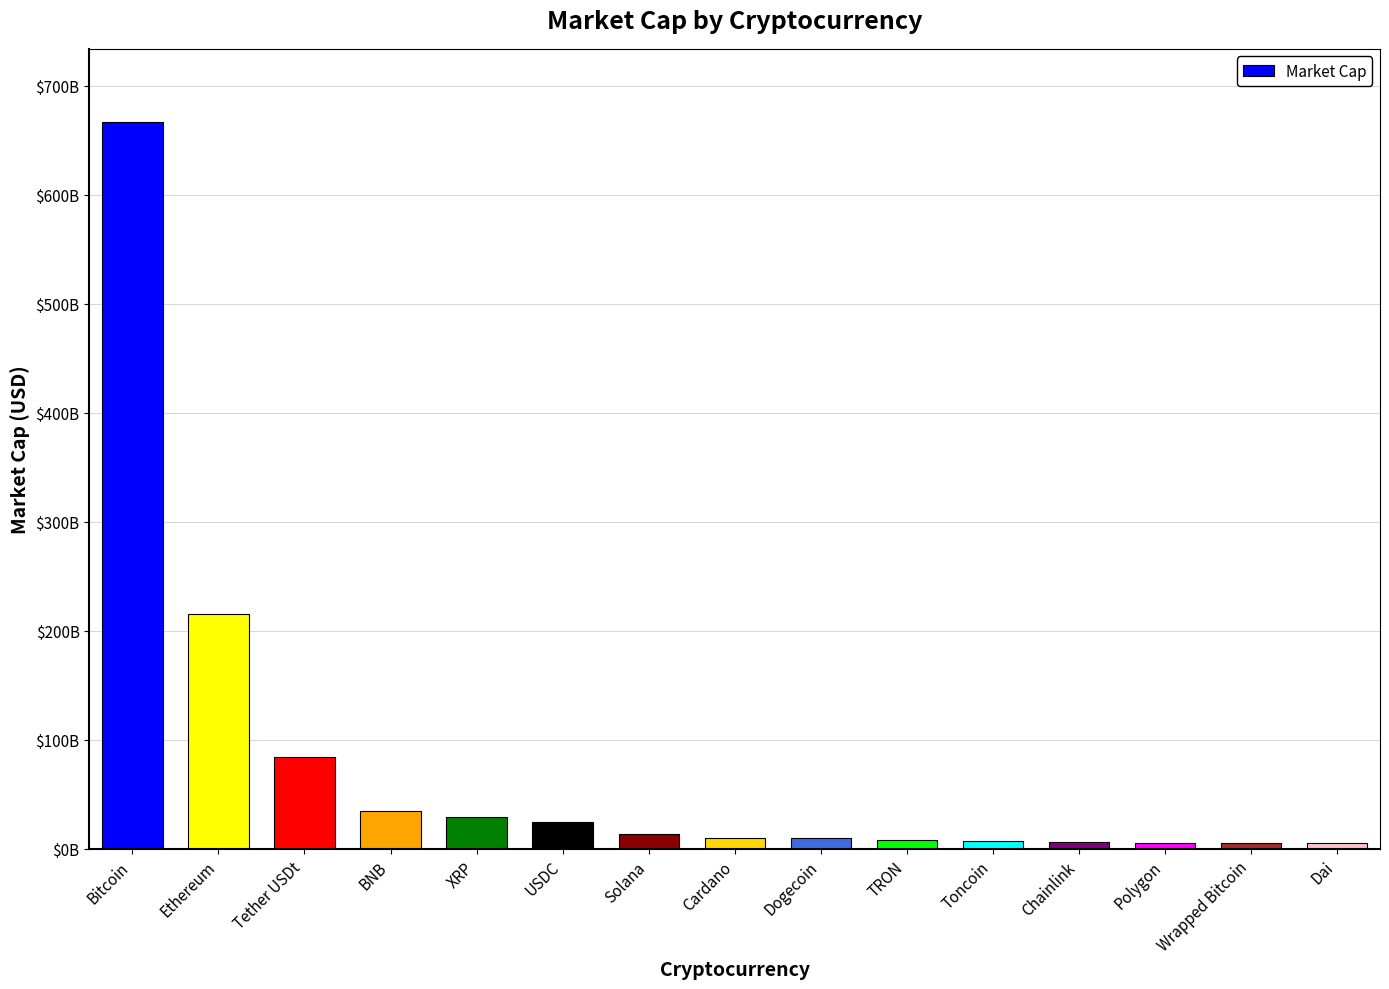

Where does the data first go above 10211926471?

Bitcoin